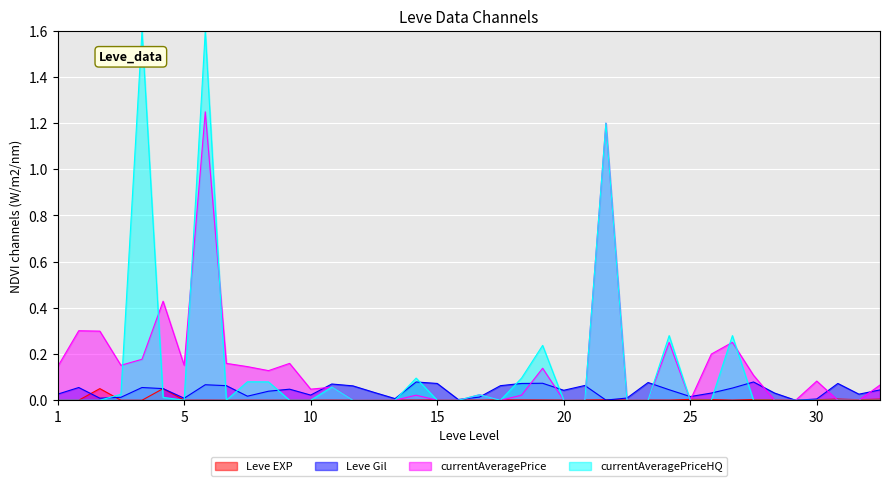

Where do Leve Gil and currentAveragePrice first cross each other?

10 and 10